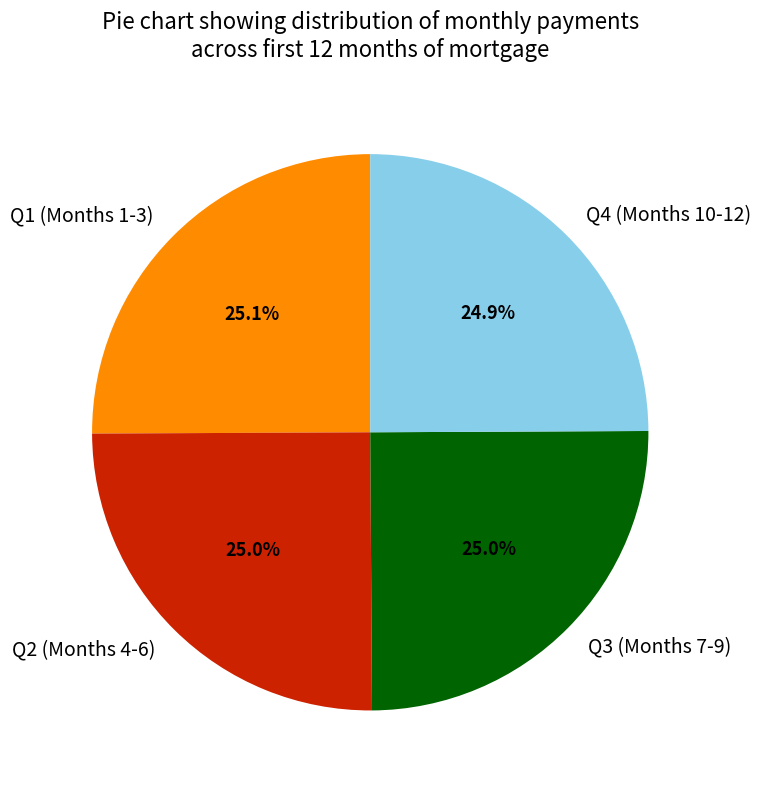

How many segments does this pie chart have?

4